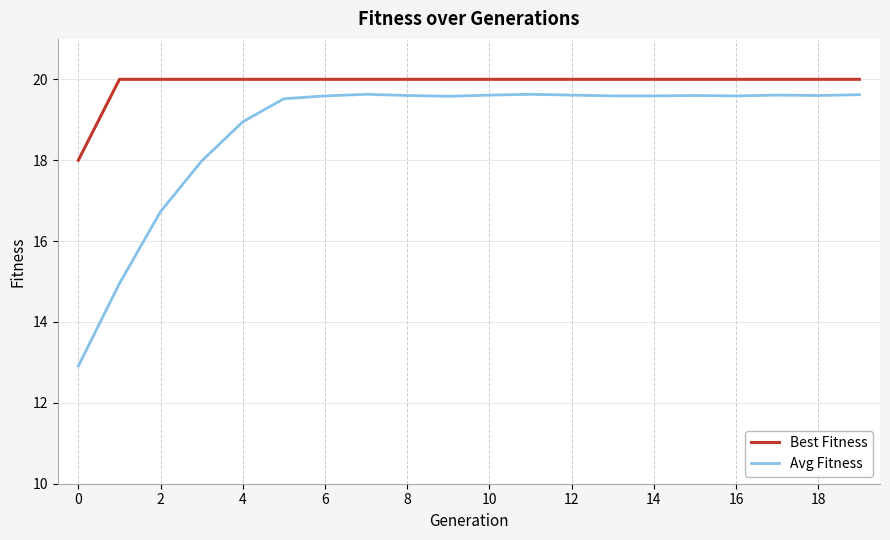

How many Best Fitness values are between 20 and 21?

19